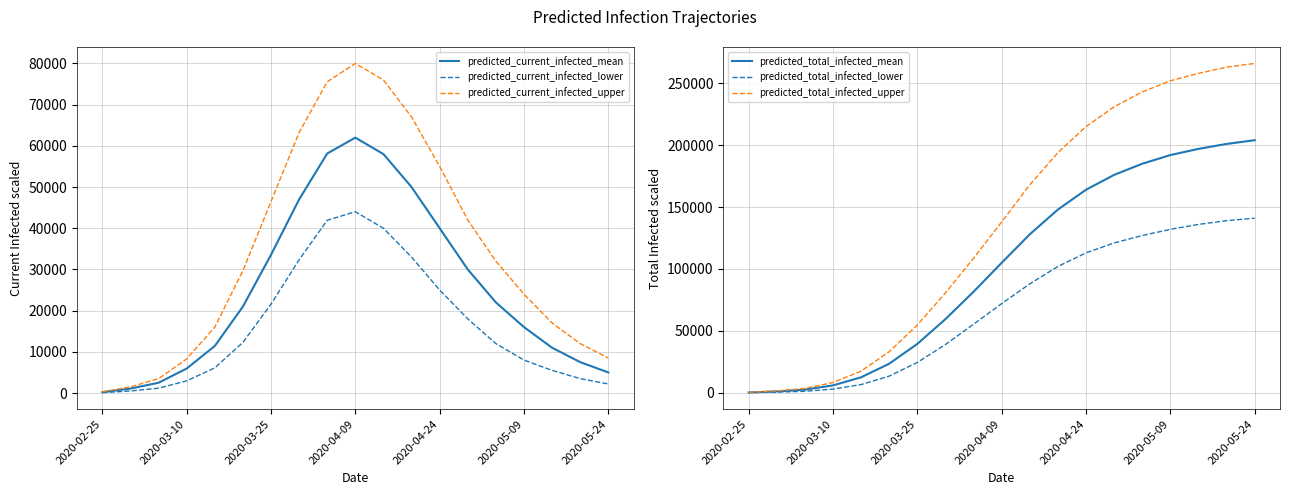

Rank the series by their maximum value, from lowest to highest.

predicted_current_infected_lower, predicted_current_infected_mean, predicted_current_infected_upper, predicted_total_infected_lower, predicted_total_infected_mean, predicted_total_infected_upper